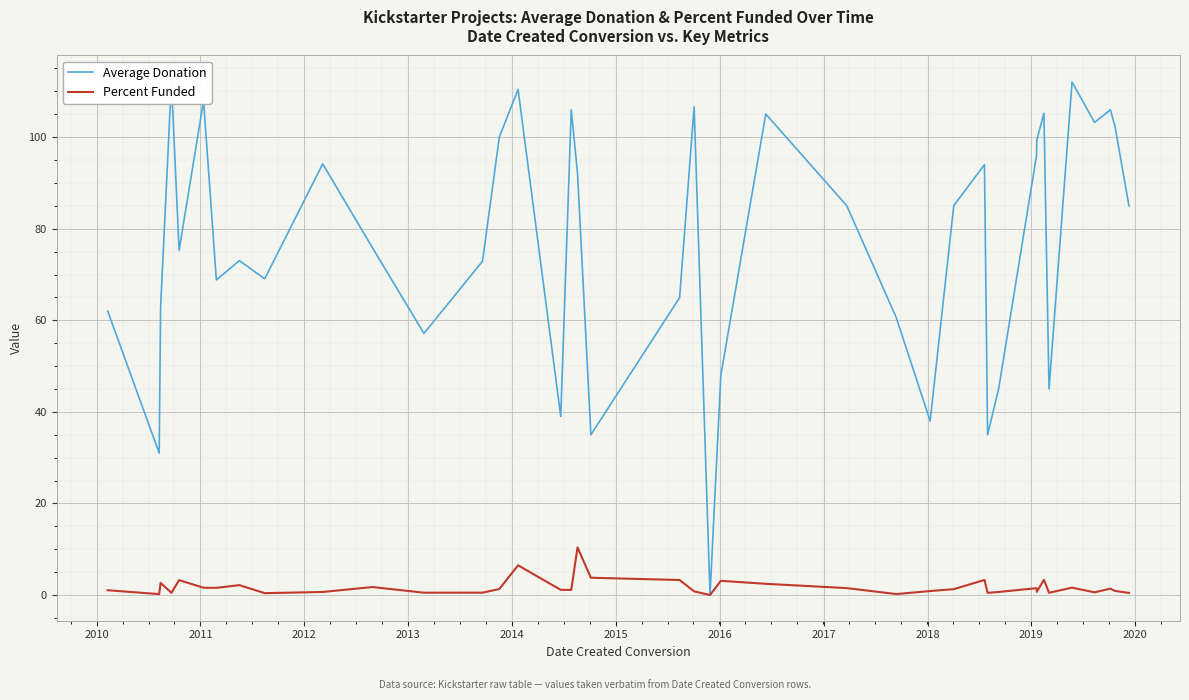

How many series are shown in this chart?

2